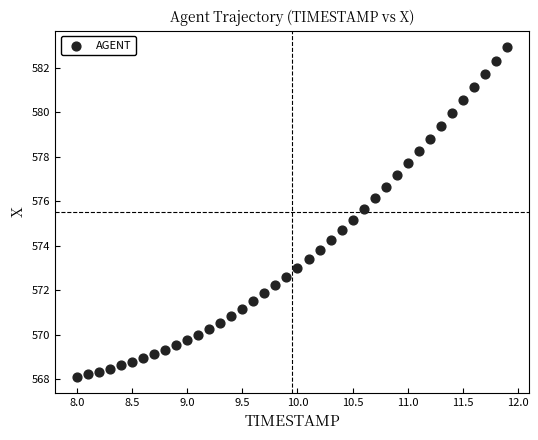

What is the range of Y values (max minus min)?

14.8